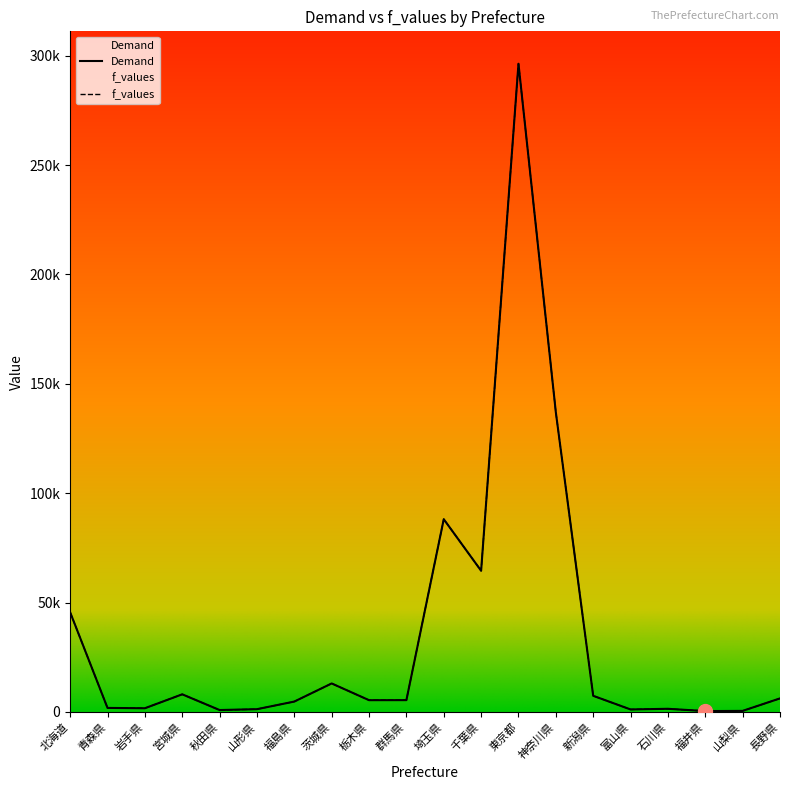

Reading left to right, list all the values displayed in this chart.

Demand: 北海道=45525.3	青森県=1796.0	岩手県=1650.6	宮城県=8019.3	秋田県=829.8	山形県=1221.2	福島県=4706.1	茨城県=12987.9	栃木県=5339.9	群馬県=5359.3	埼玉県=88088.9	千葉県=64515.7	東京都=296355.7	神奈川県=136988.0	新潟県=7337.2	富山県=1096.1	石川県=1393.7	福井県=349.4	山梨県=441.0	長野県=6148.5
f_values: 北海道=45523.9	青森県=1793.3	岩手県=1647.9	宮城県=8016.8	秋田県=827.2	山形県=1218.6	福島県=4703.5	茨城県=12985.6	栃木県=5337.3	群馬県=5356.7	埼玉県=88088.8	千葉県=64514.9	東京都=296361.7	神奈川県=136989.3	新潟県=7334.7	富山県=1093.4	石川県=1391.1	福井県=346.7	山梨県=438.3	長野県=6146.0